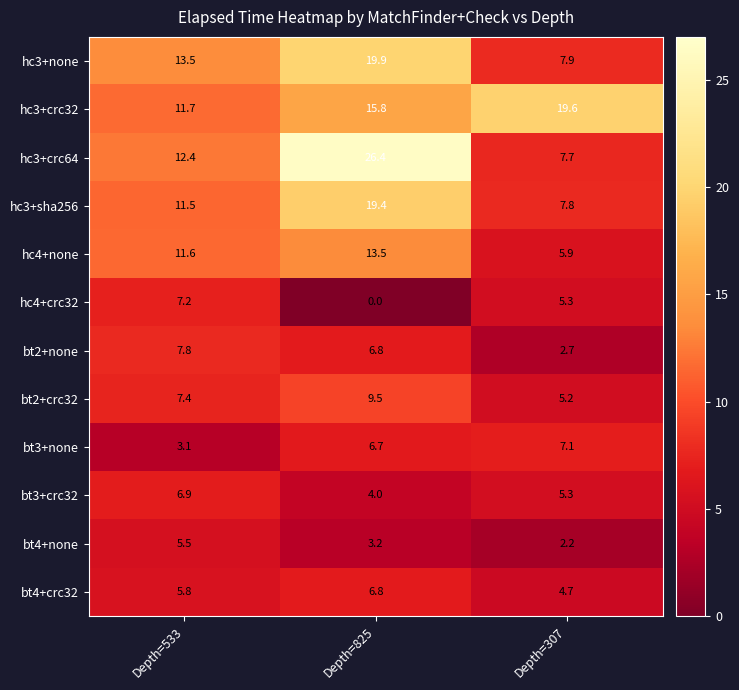

Is it true that hc4+none equals 3.5 at Depth=825?

False